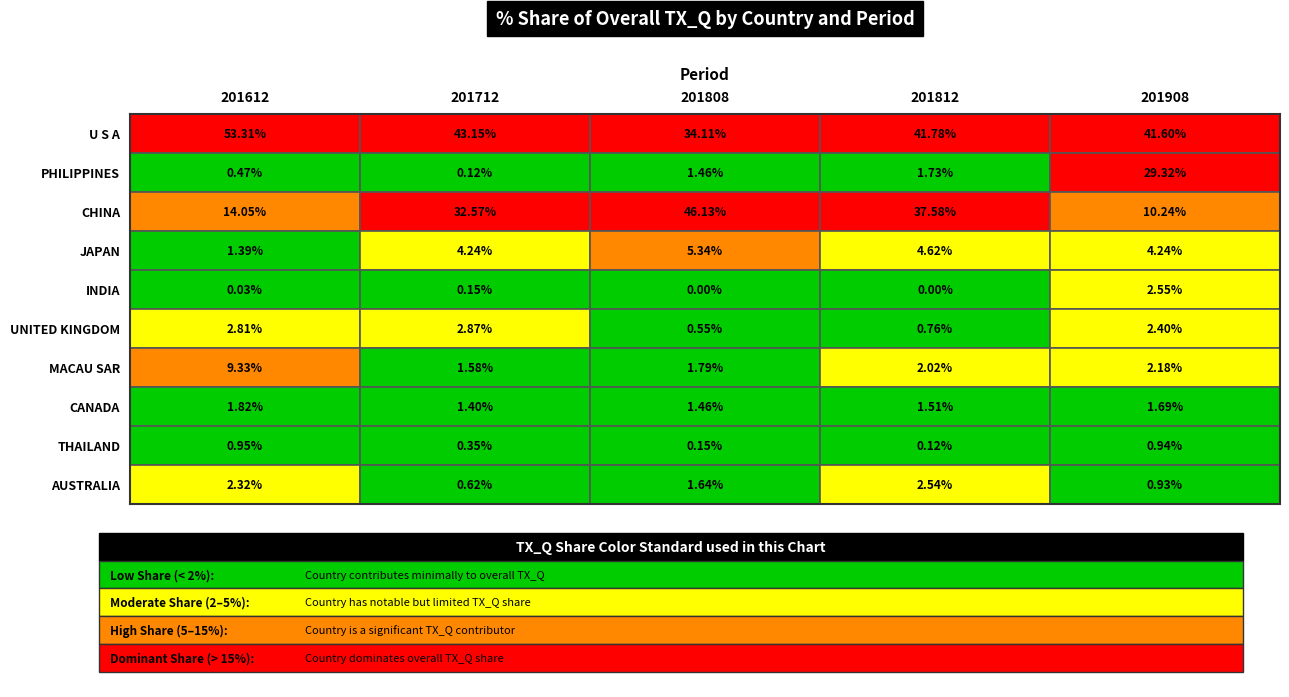

Where does the AUSTRALIA series first go above 1?

201612